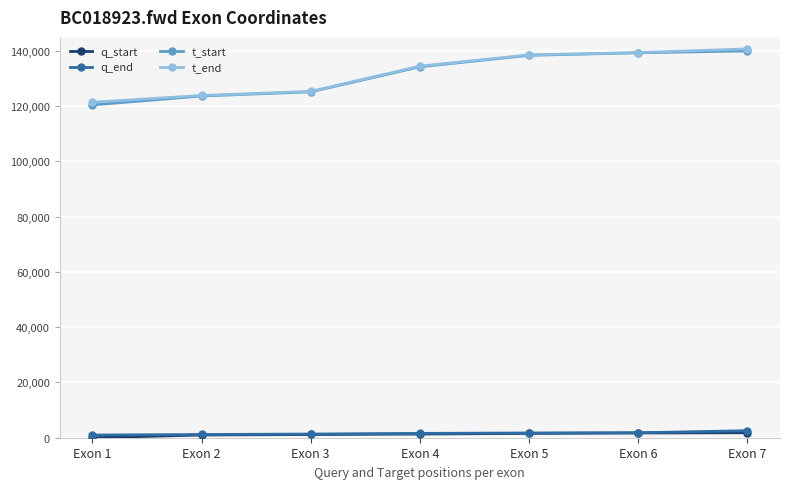

What is the highest value of the t_start series?

139924